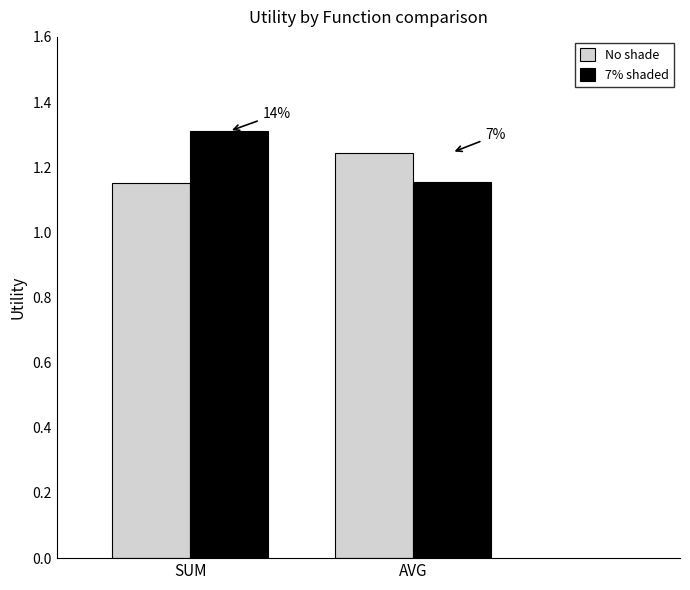

What position from the right is AVG?

1